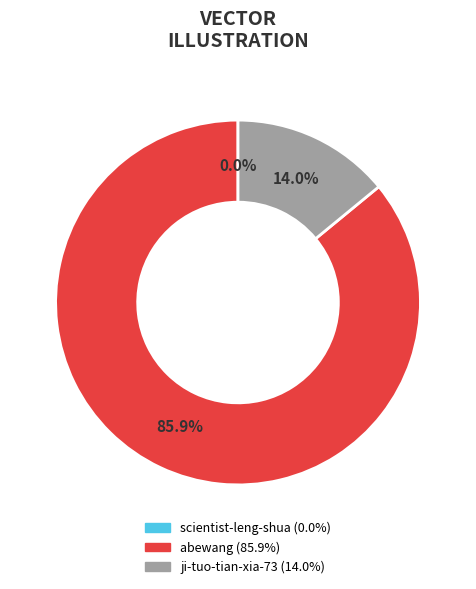

What is the largest slice in the pie chart?

abewang